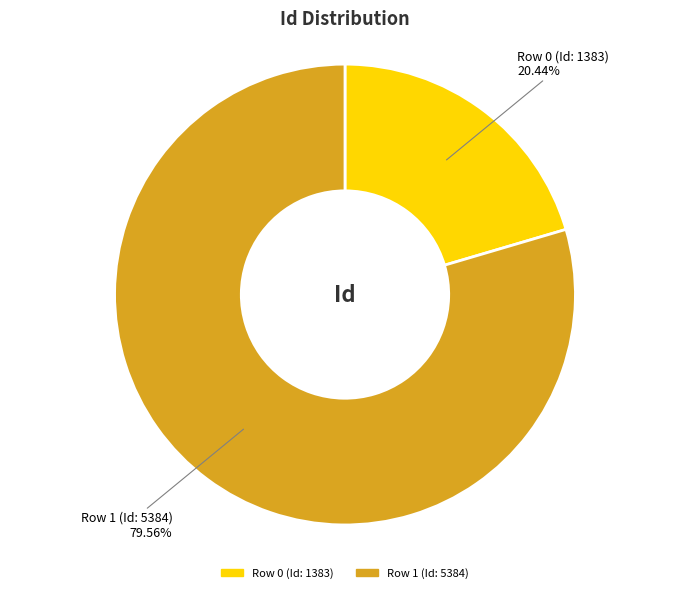

Between Row 0 (Id: 1383) and Row 1 (Id: 5384), which is larger?

Row 1 (Id: 5384)